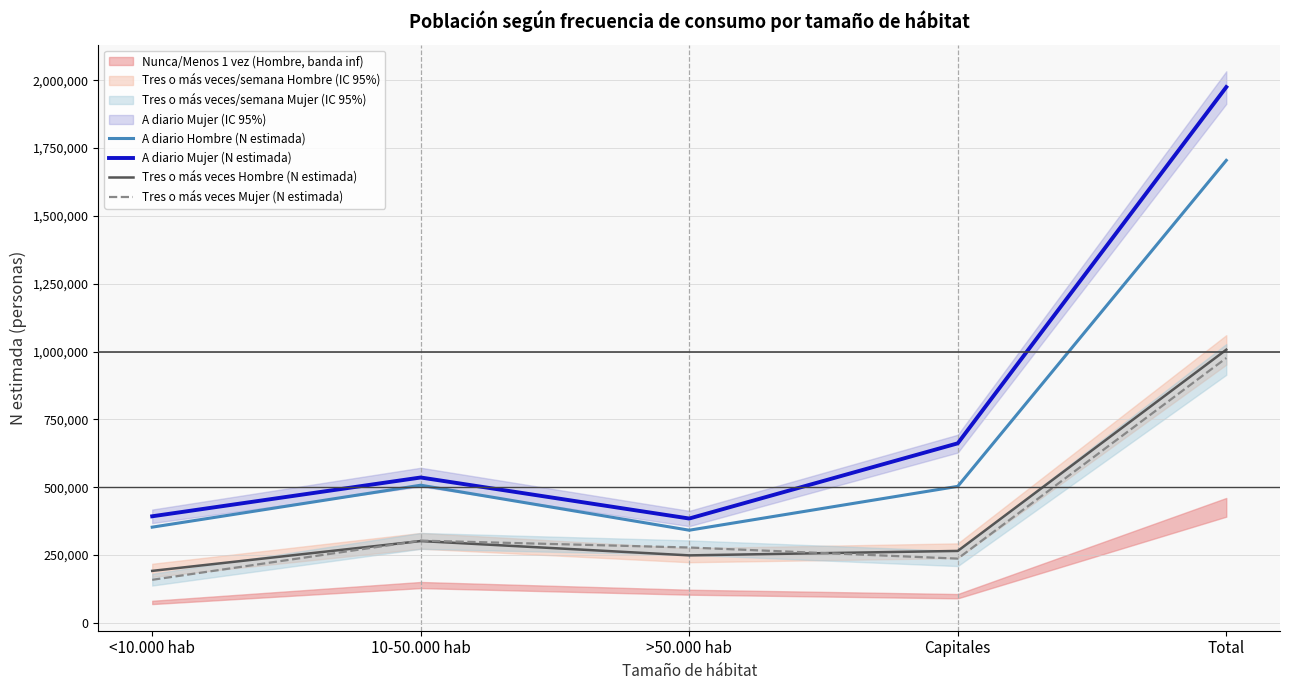

Which series has the largest range (max minus min)?

A diario Mujer (N estimada)